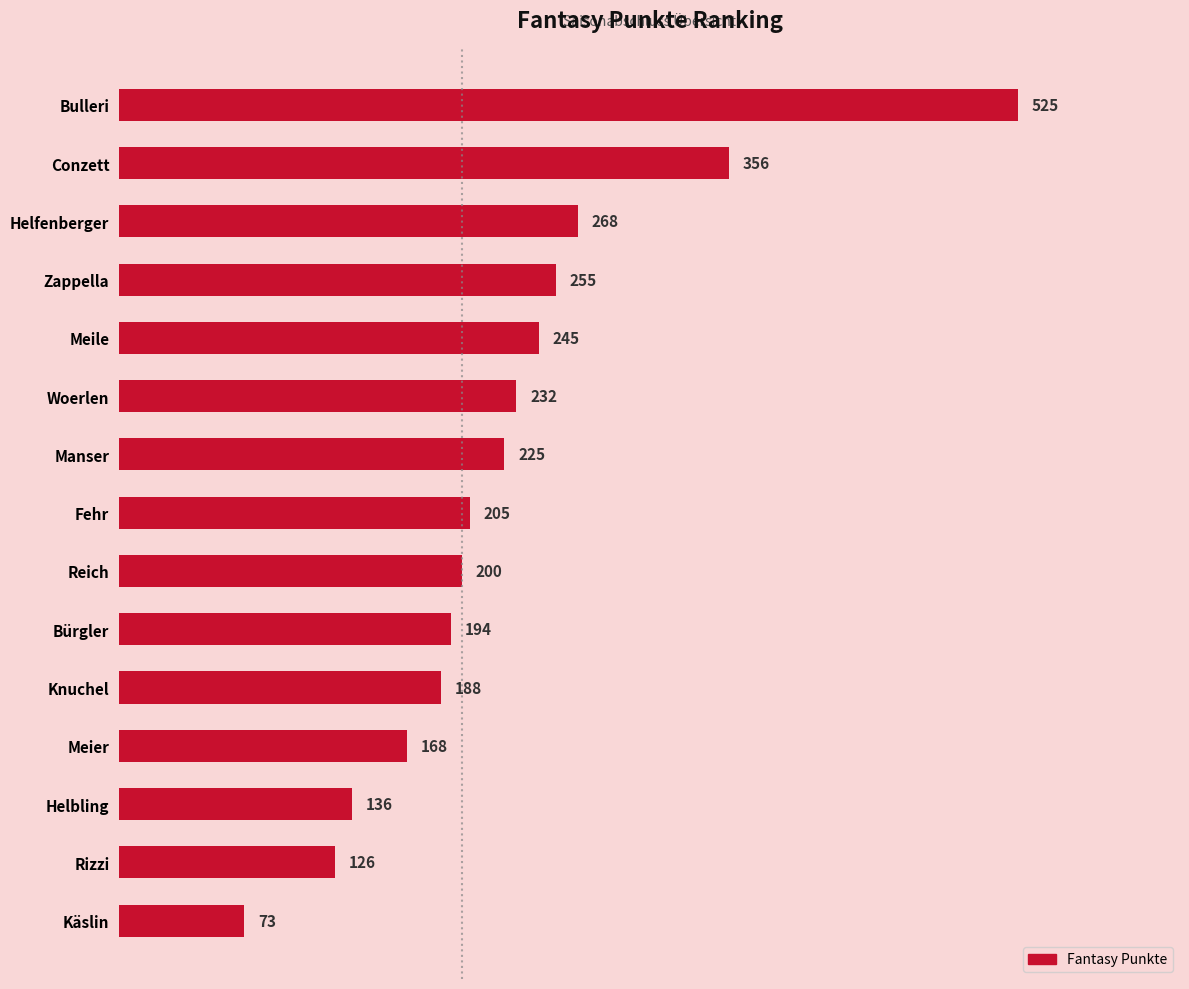

Reading top to bottom, what are all the values shown in this chart?

Bulleri=525	Conzett=356	Helfenberger=268	Zappella=255	Meile=245	Woerlen=232	Manser=225	Fehr=205	Reich=200	Bürgler=194	Knuchel=188	Meier=168	Helbling=136	Rizzi=126	Käslin=73